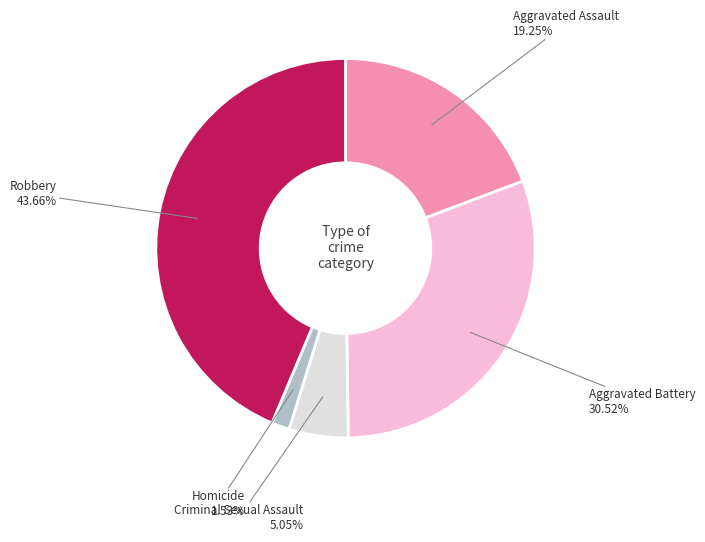

Is there a majority slice in this chart?

No